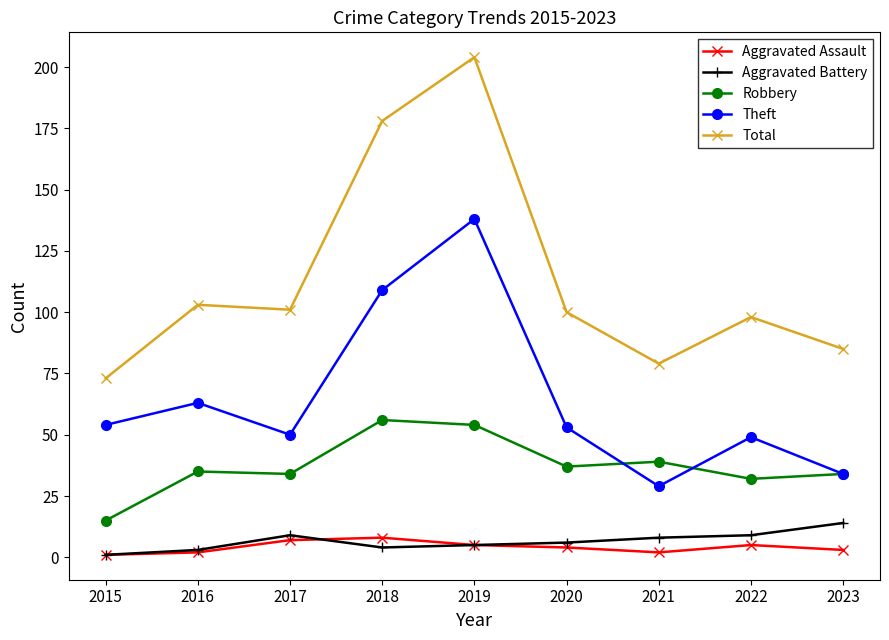

Is it true that Theft equals 34 at 2023?

True